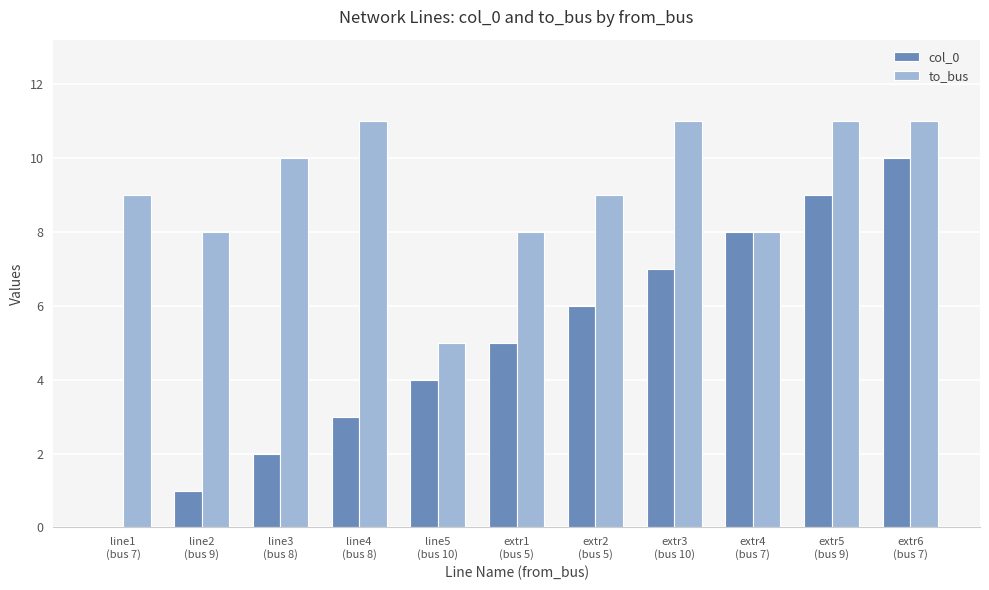

What is the total value across all series at line1
(bus 7)?

9